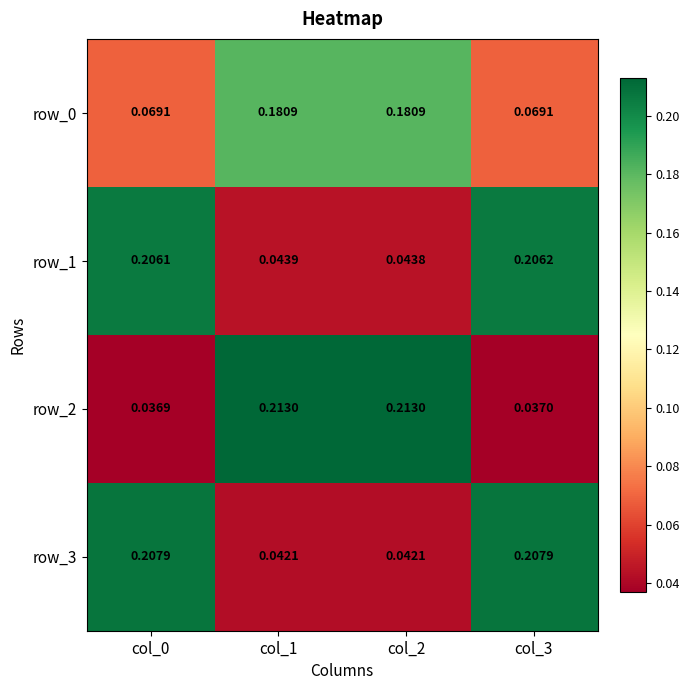

Is the value of row_1 at col_0 greater than the value of row_2 at col_2?

No